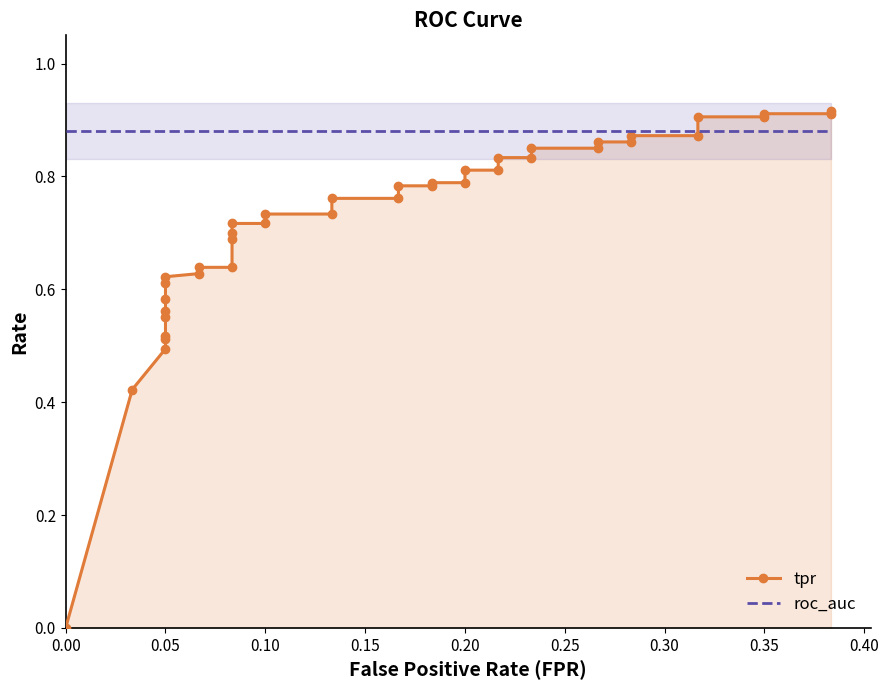

Which series ends up on top after the final intersection of roc_auc and tpr?

tpr